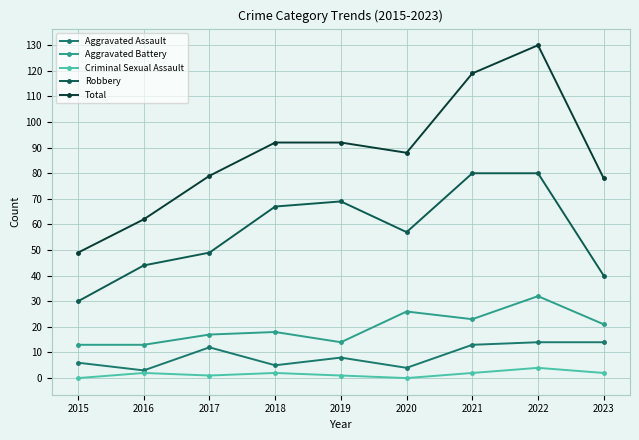

Which series changed the most between 2017 and 2022?

Total